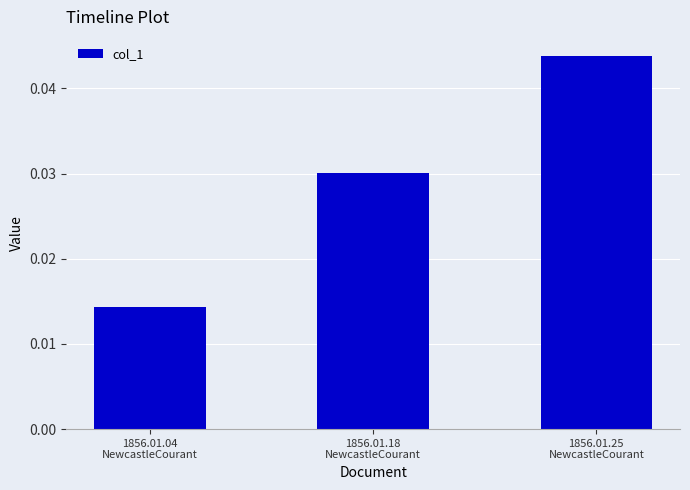

Which has a higher value, 1856.01.18
NewcastleCourant or 1856.01.04
NewcastleCourant?

1856.01.18
NewcastleCourant